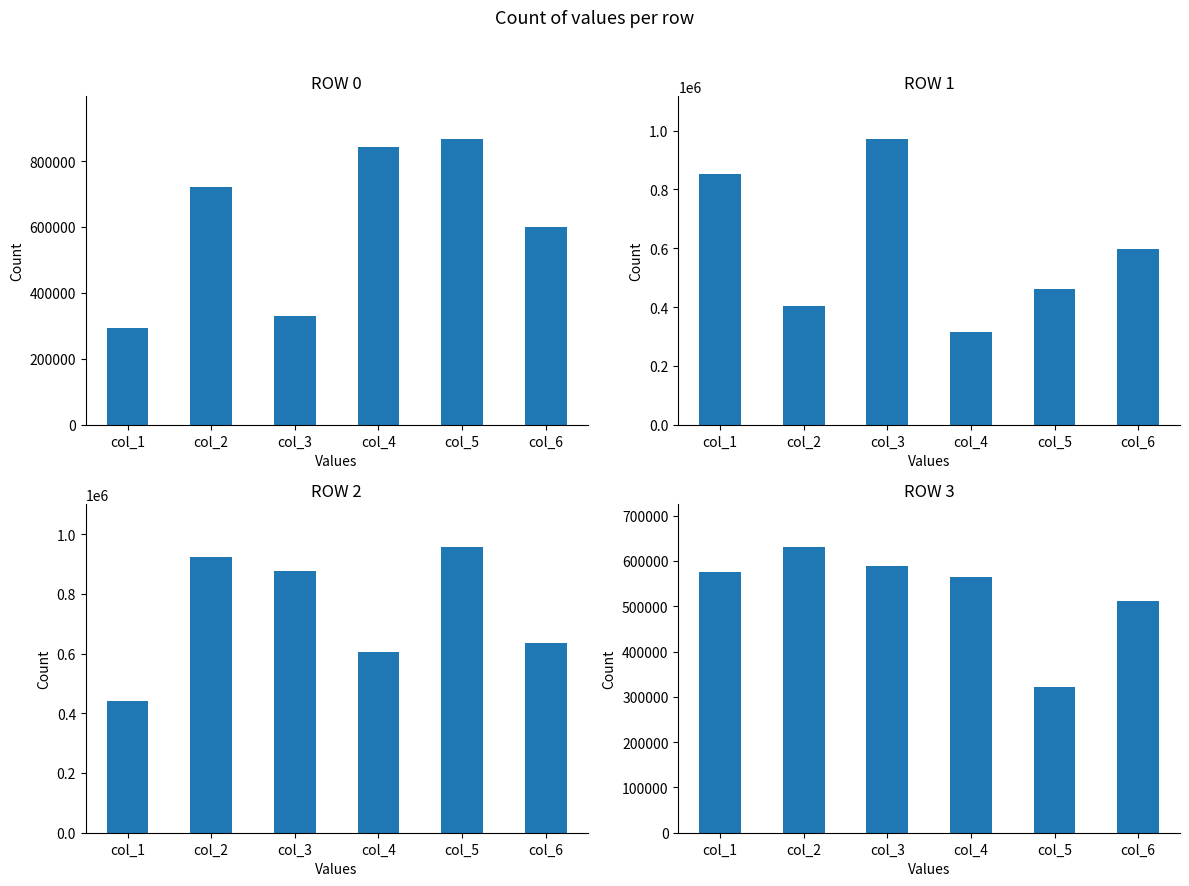

What are all the series names shown in the legend?

Row 0, Row 1, Row 2, Row 3